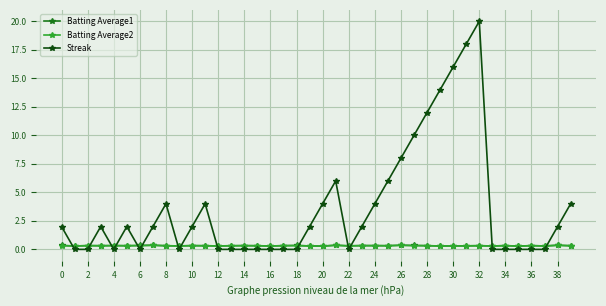

What is the difference between the maximum and minimum values in the Streak series?

20.0